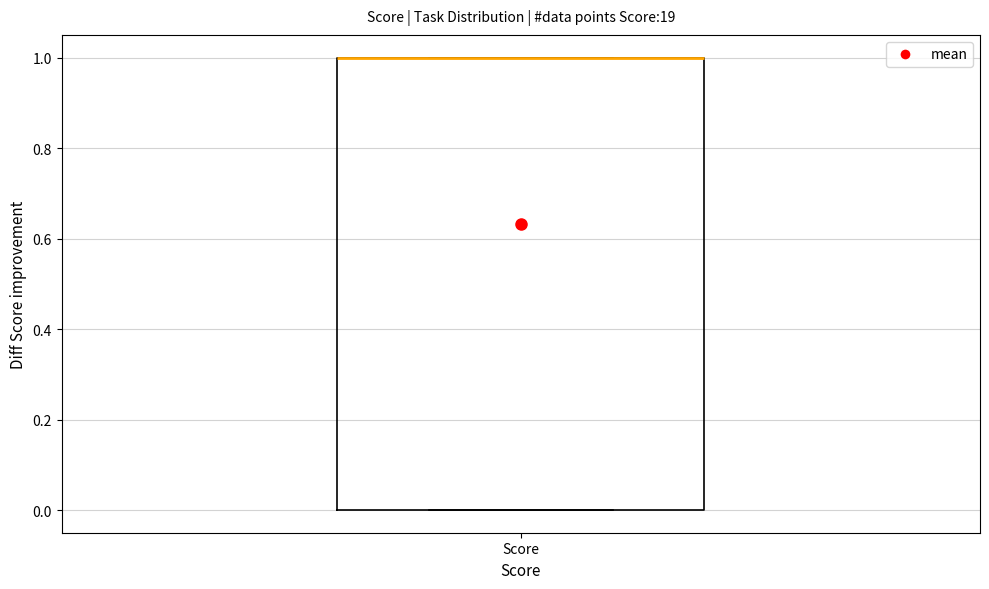

Transcribe this box plot: give where the median line is, the range the box spans, and where the two whiskers end, as read against the y-axis. The values are not printed on the chart, so give them approximately, as read against the axis.

median 1 (drawn on the box's upper edge), box 0 to 1, whiskers 0 to 1